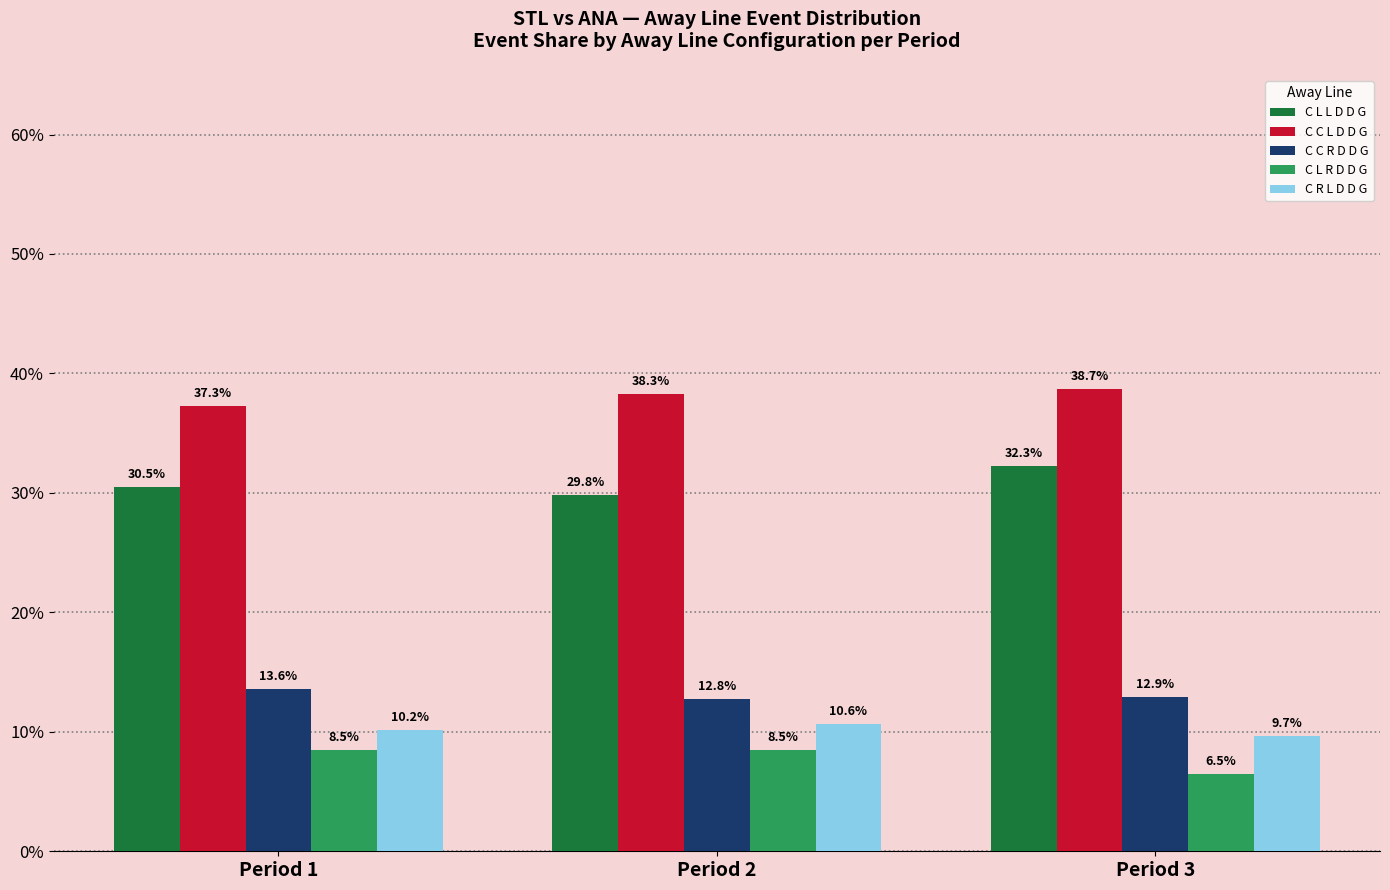

What is the smallest value displayed?

6.5